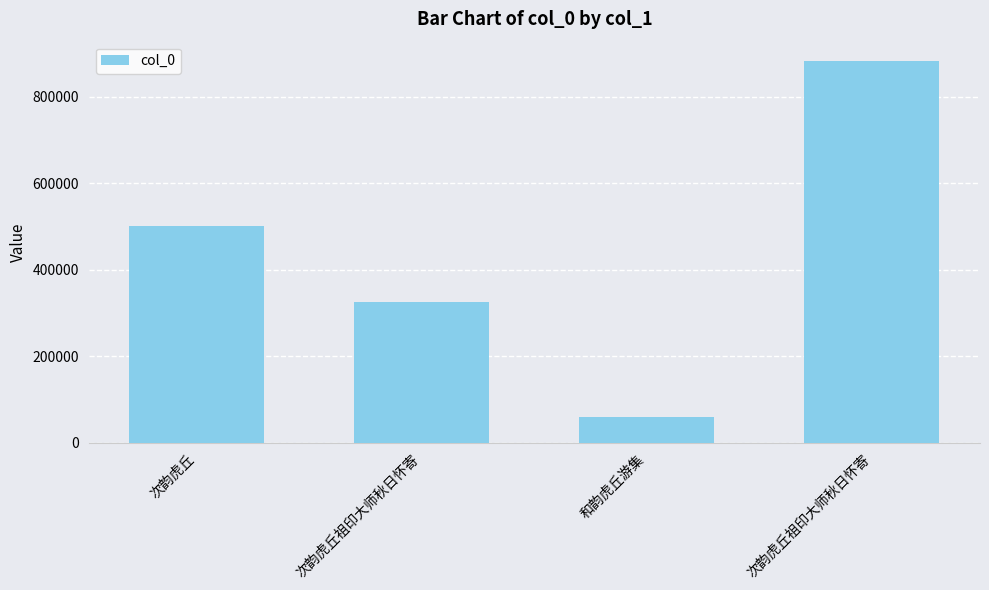

How many bars are there in total?

4